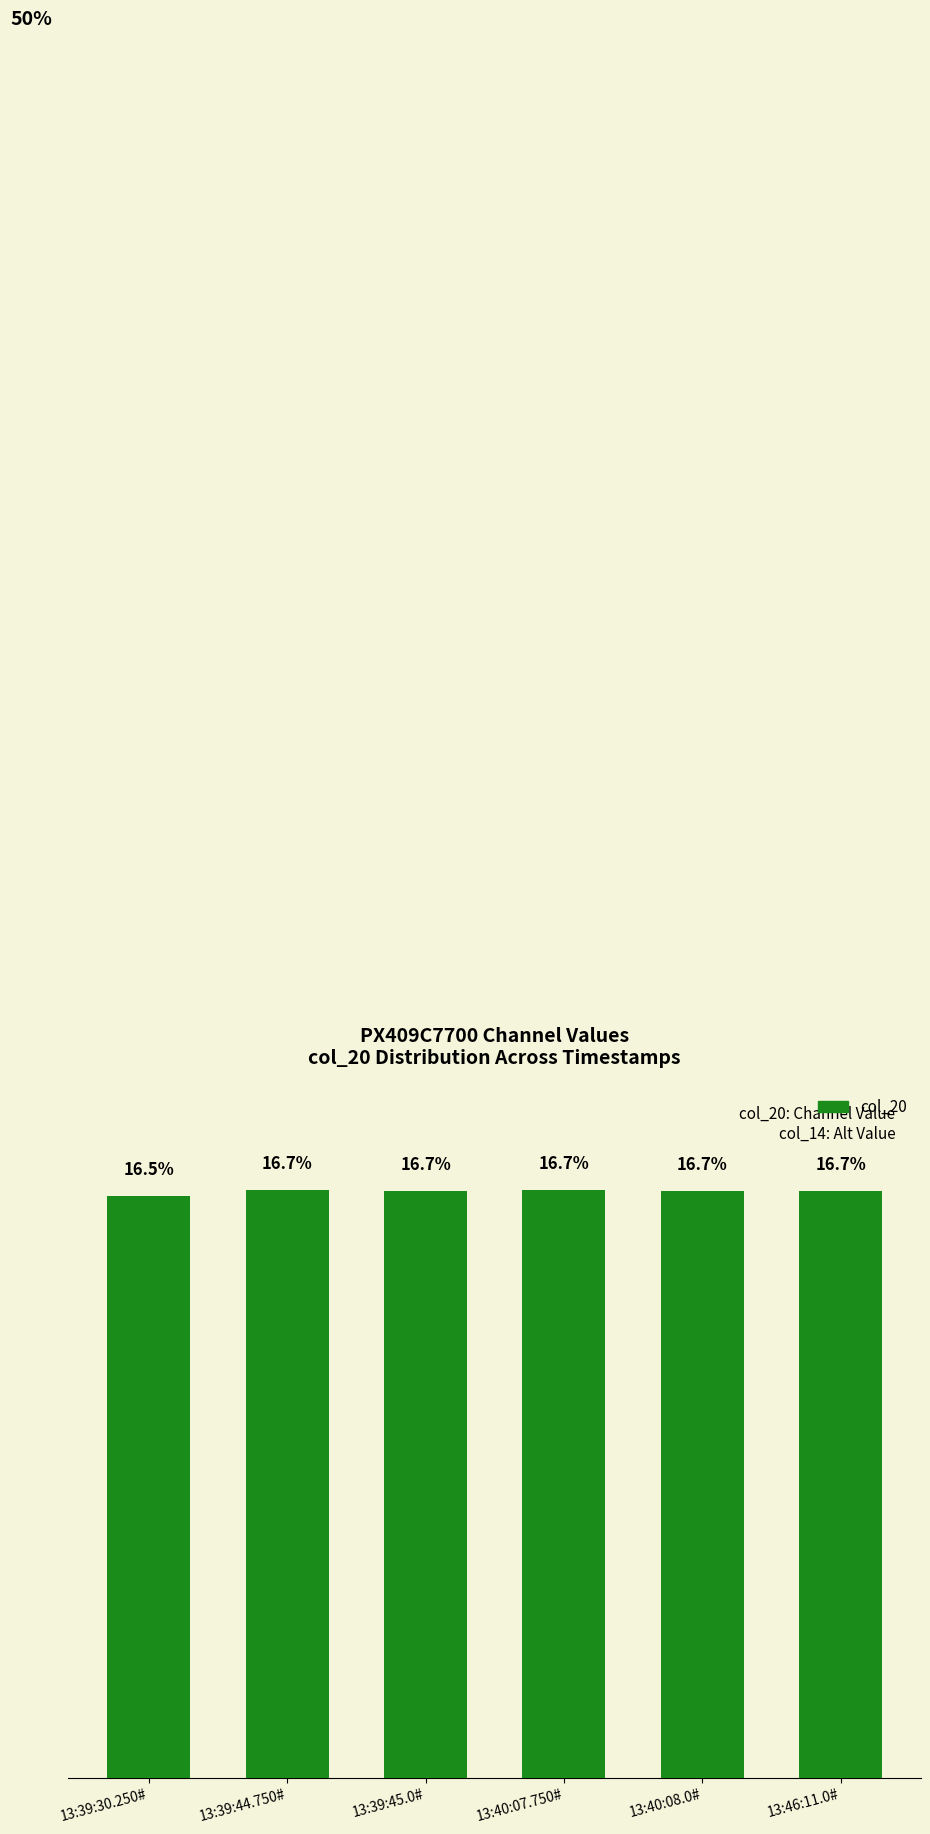

At which category does the chart reach its minimum across all series?

13:39:30.250#